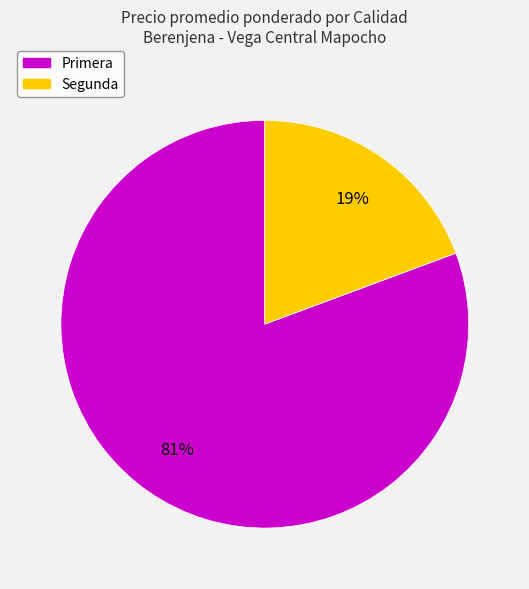

Is there any slice that represents more than half of the pie?

Yes